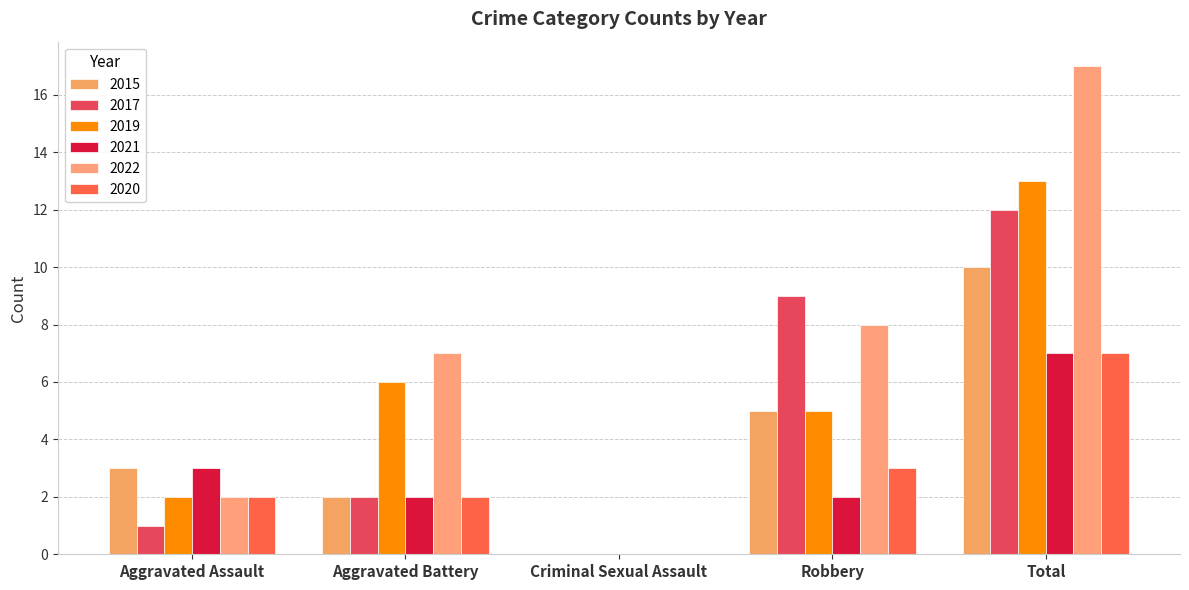

How many distinct data groups are displayed?

6